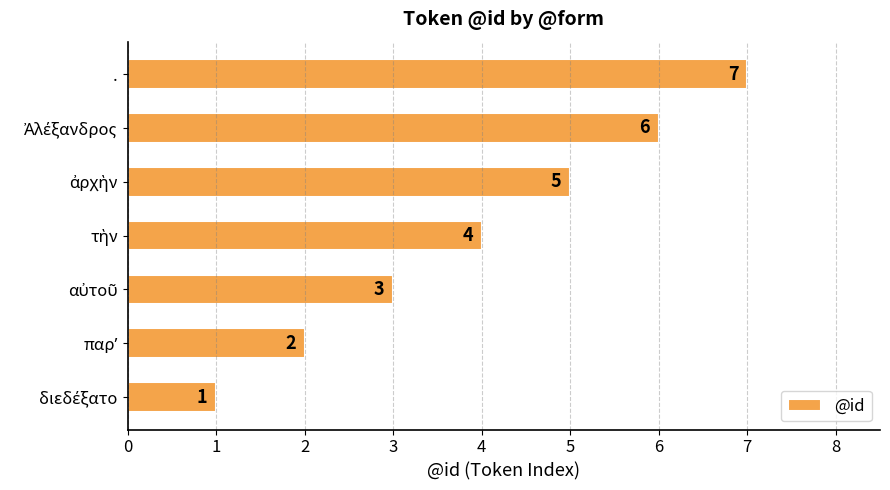

Count the values in the range 2 to 6.

5